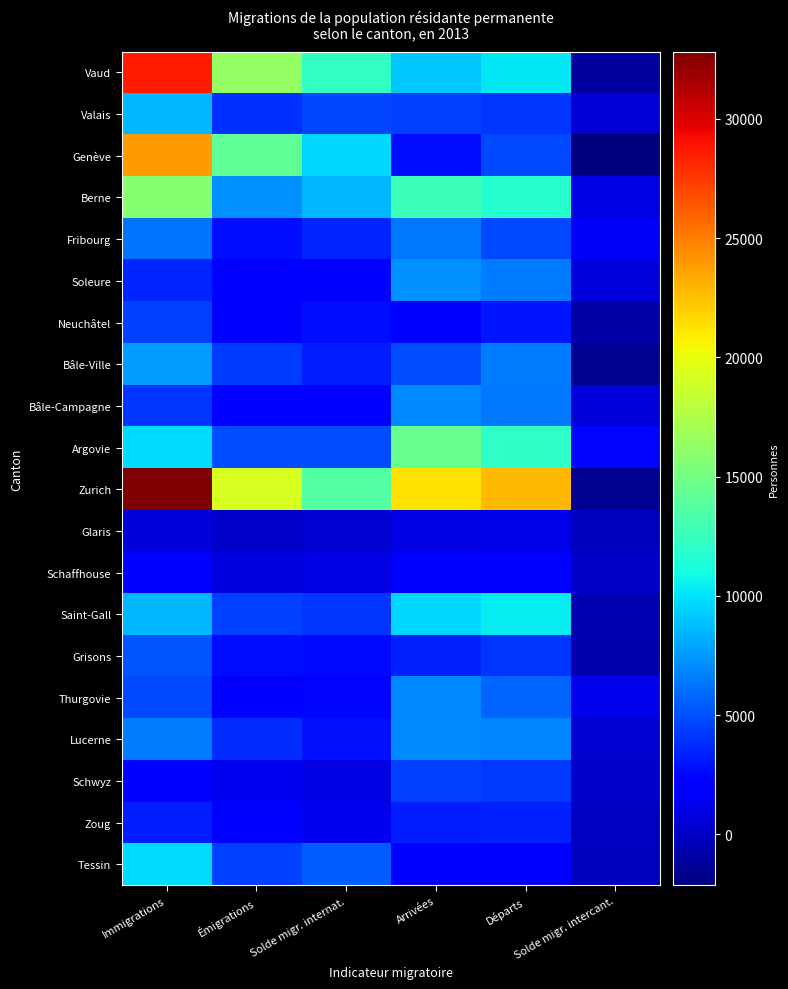

Rank the series at Immigrations from highest to lowest value.

Zurich, Vaud, Genève, Berne, Tessin, Argovie, Saint-Gall, Valais, Bâle-Ville, Lucerne, Fribourg, Grisons, Thurgovie, Neuchâtel, Bâle-Campagne, Soleure, Zoug, Schwyz, Schaffhouse, Glaris